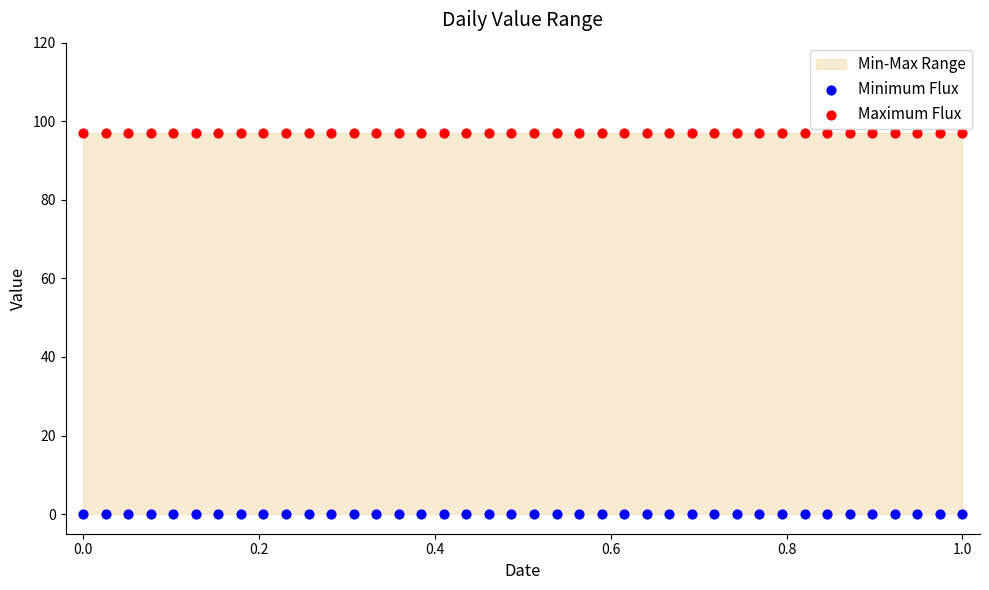

Which series contains the highest Y value?

Maximum Flux